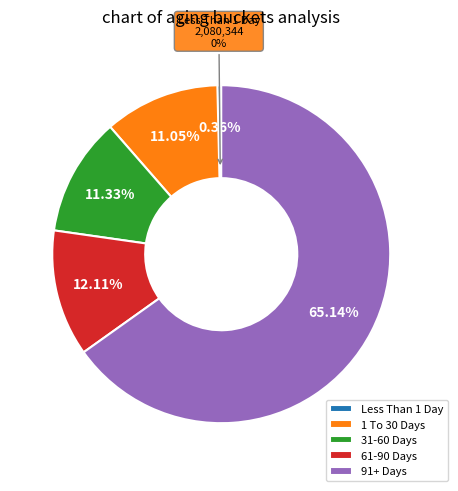

Does Less Than 1 Day represent more than half of the total?

No